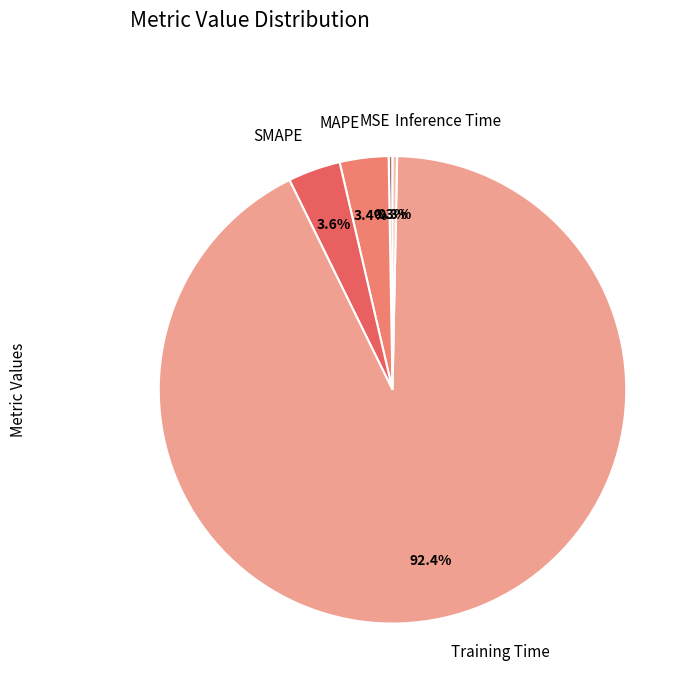

Between Inference Time and MAPE, which is larger?

MAPE